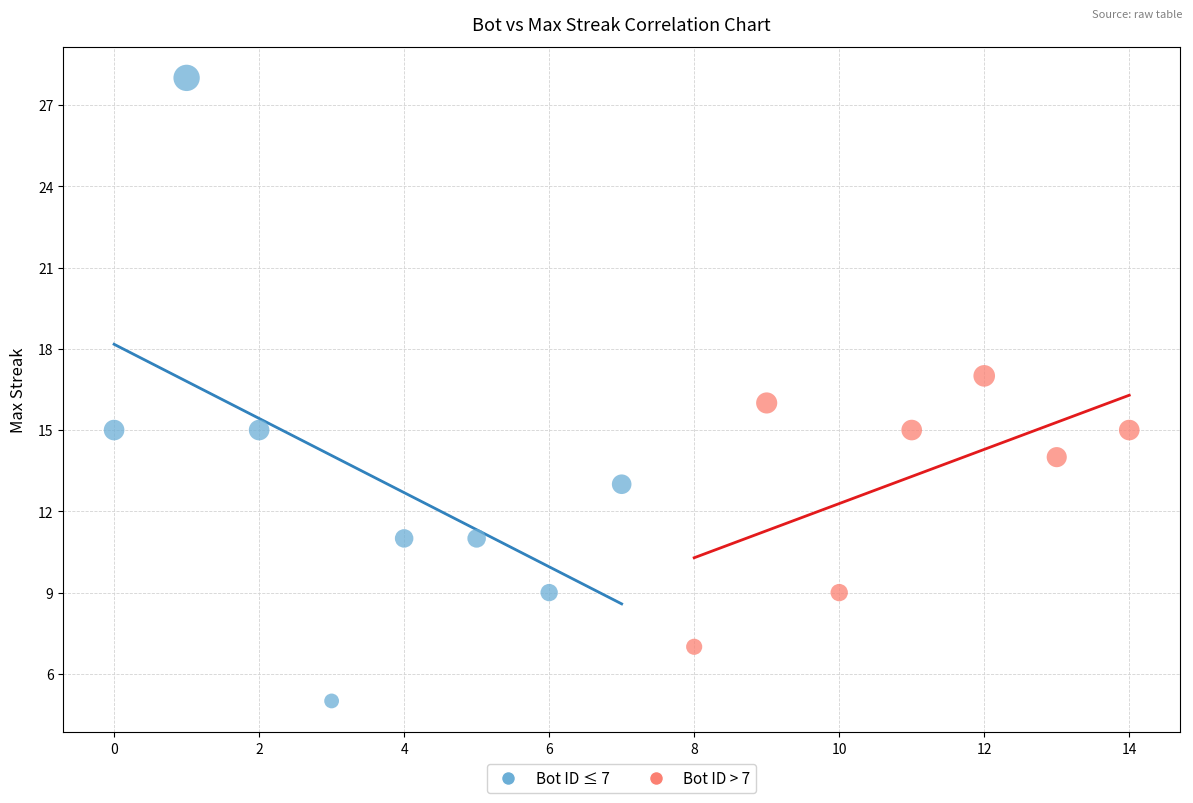

Which series has the widest spread of Y values?

Bot ID ≤ 7